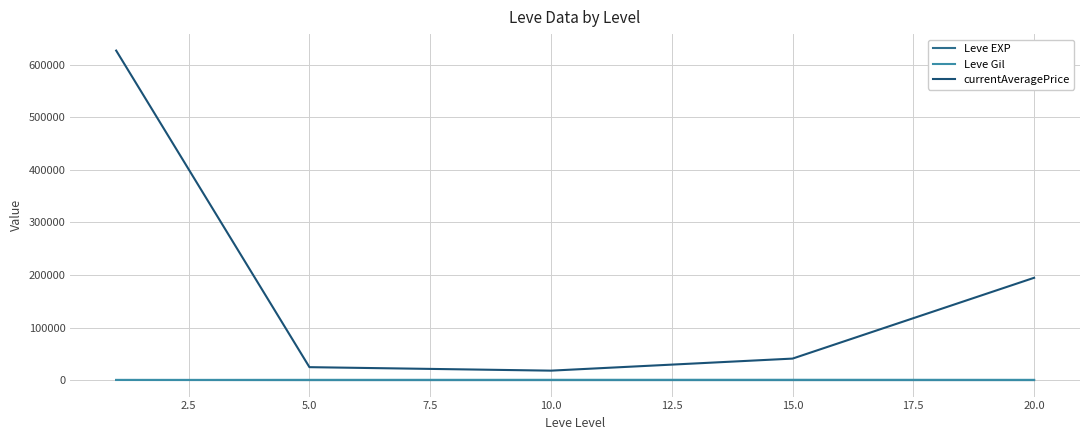

True or false: Leve Gil and currentAveragePrice cross at least once.

False